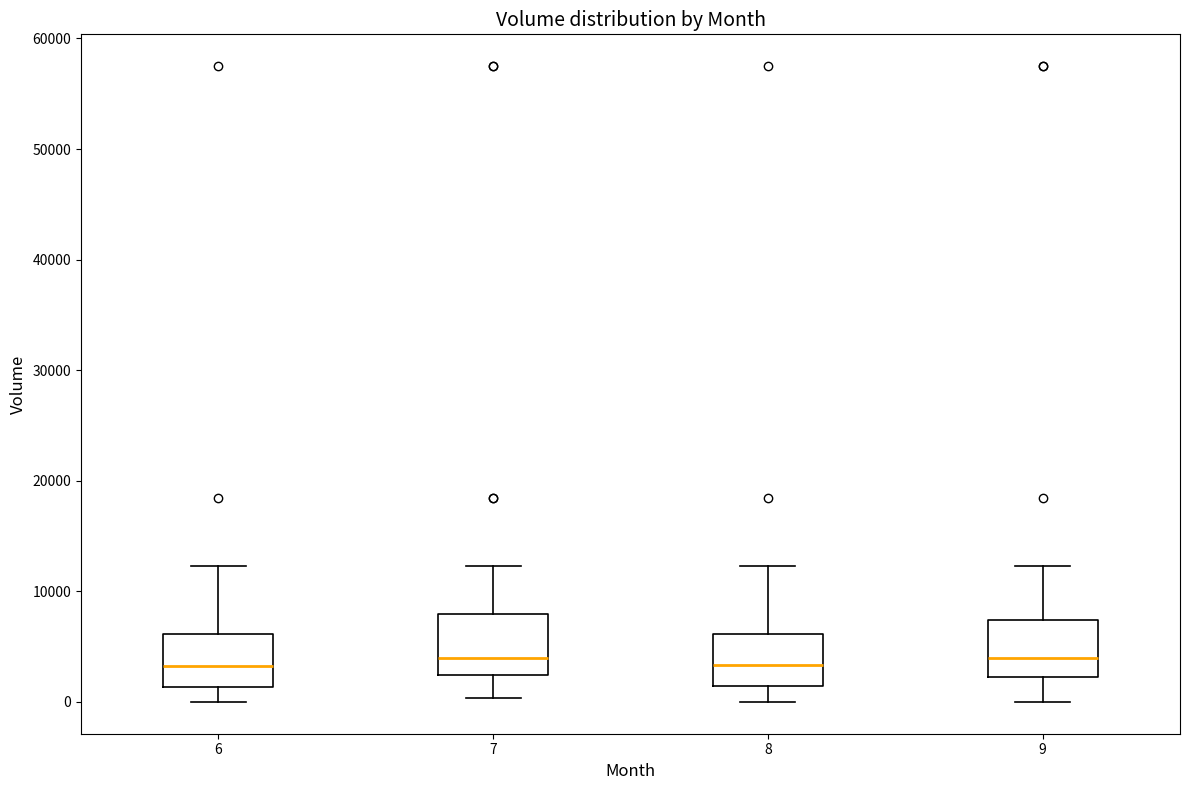

Reading left to right, read every box against the y-axis: the position of its median line, the range the box covers, and the ends of its whiskers. The values are not printed on the chart, so give them approximately, as read against the axis.

6: median 3000, box 1000 to 6000, whiskers 0 to 12000
7: median 4000, box 2000 to 8000, whiskers 0 to 12000
8: median 3000, box 1000 to 6000, whiskers 0 to 12000
9: median 4000, box 2000 to 7000, whiskers 0 to 12000